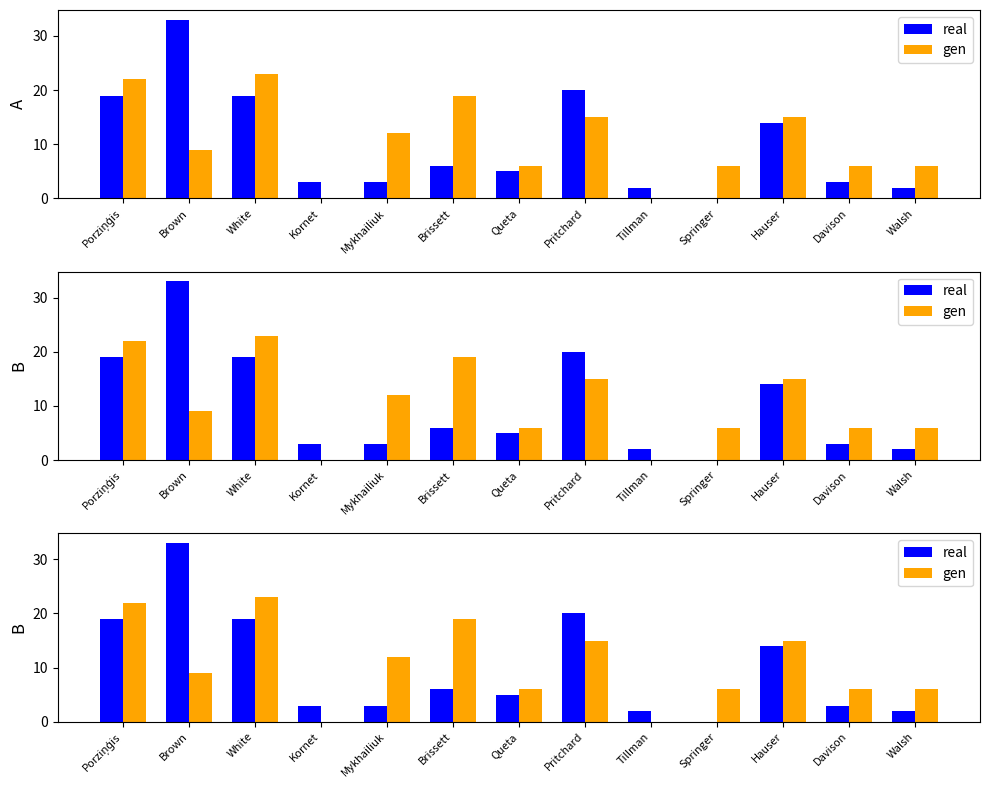

What is the difference between the gen values at Springer and Mykhailiuk?

6